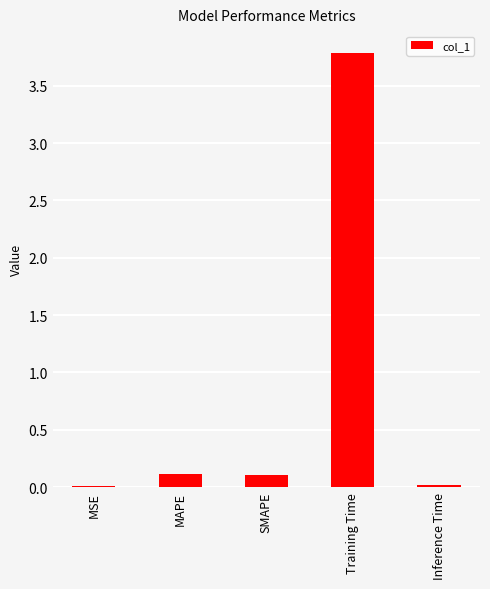

What is the sum of all values?

4.0